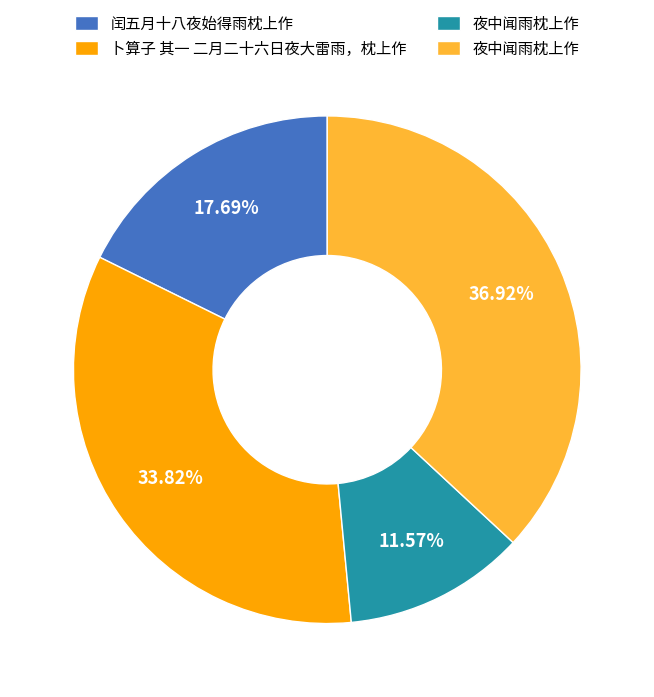

Does any single category account for the majority?

No